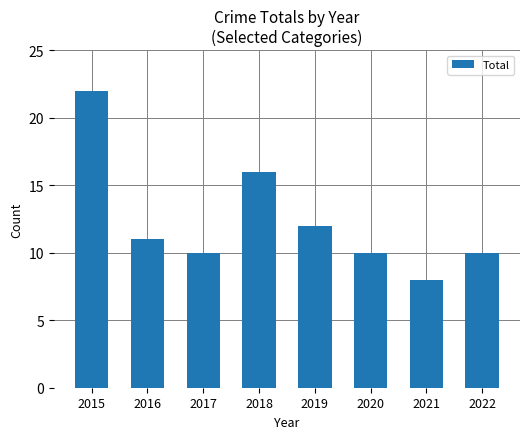

What is the difference between the second highest and minimum values?

8